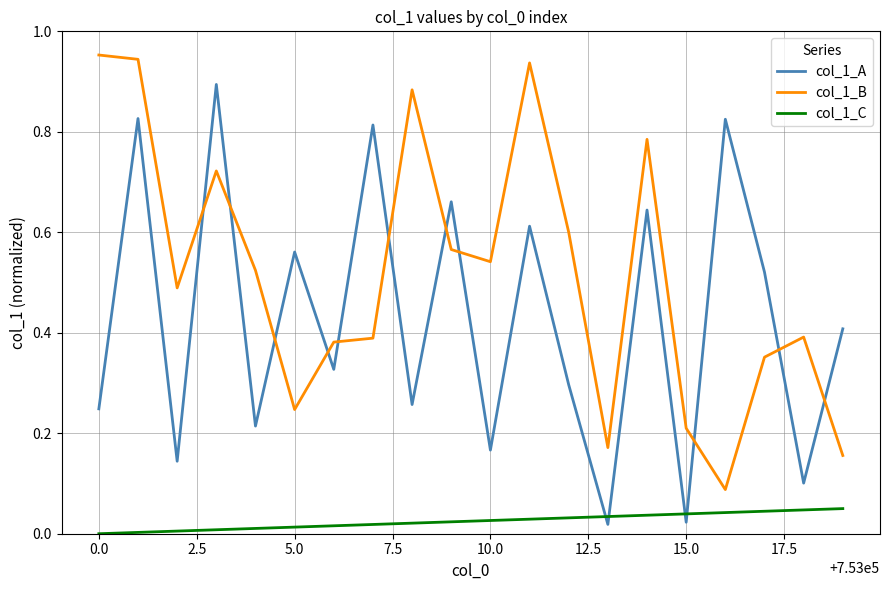

List the series in order of their peak value, lowest first.

col_1_C, col_1_A, col_1_B